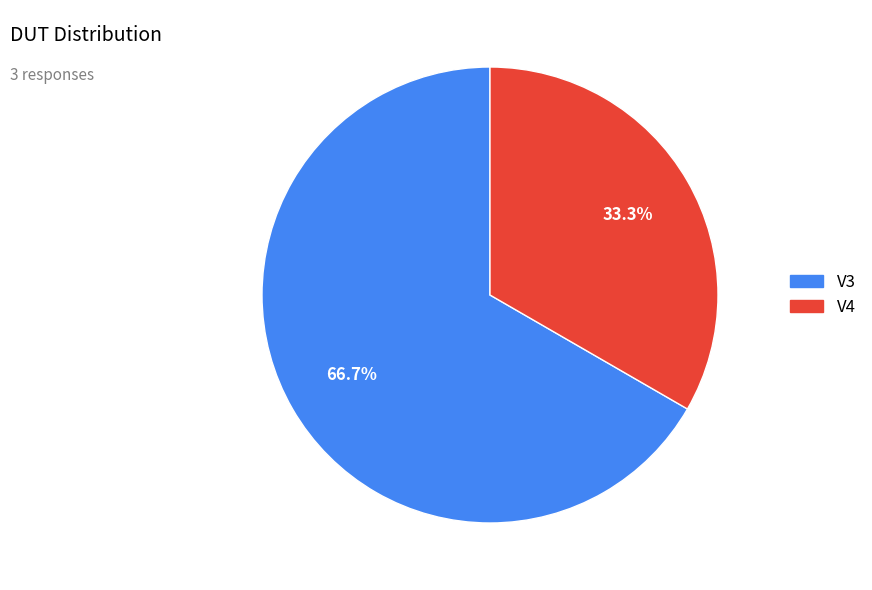

Do V4 and V3 together represent more than half of the pie?

Yes